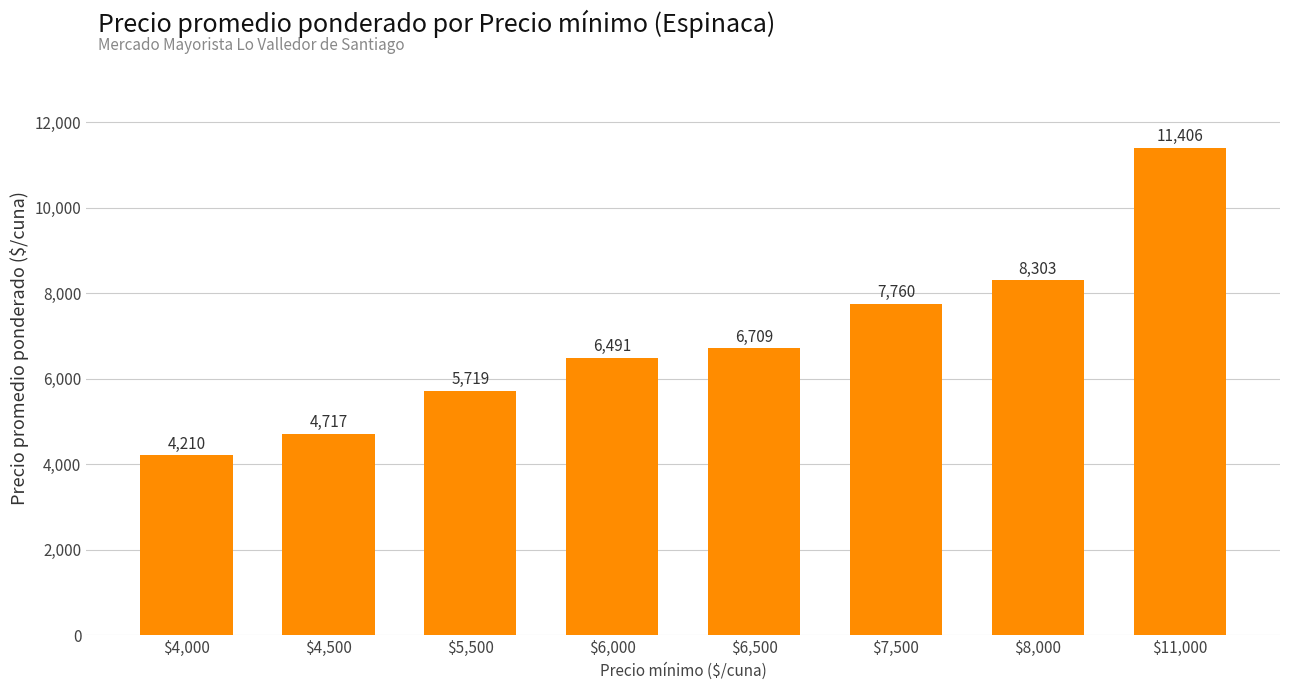

The value at $4,500 is 4717. True or false?

True